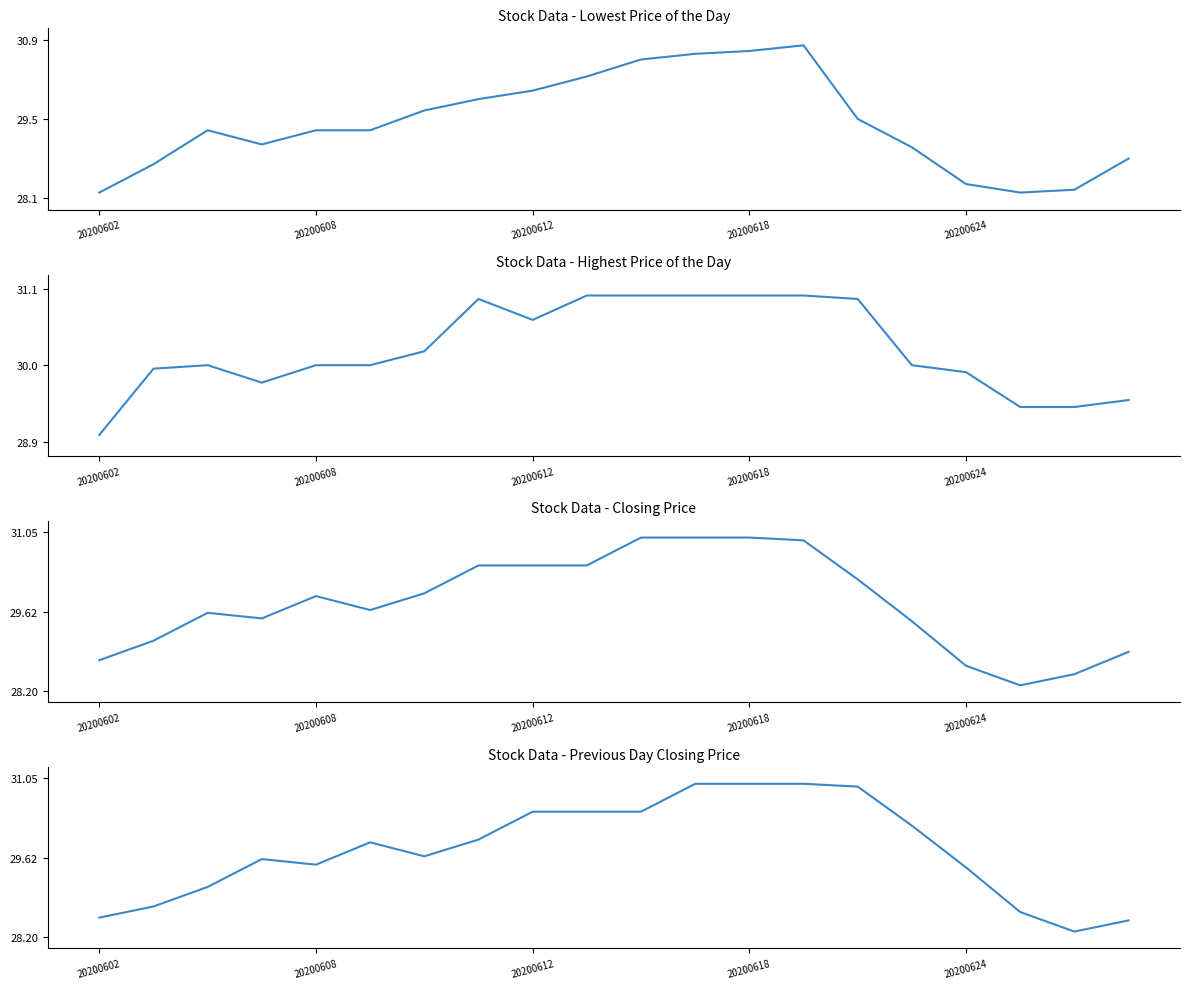

Is the value of Highest Price of the Day at 18 greater than the value of Previous Day Closing Price at 7?

No